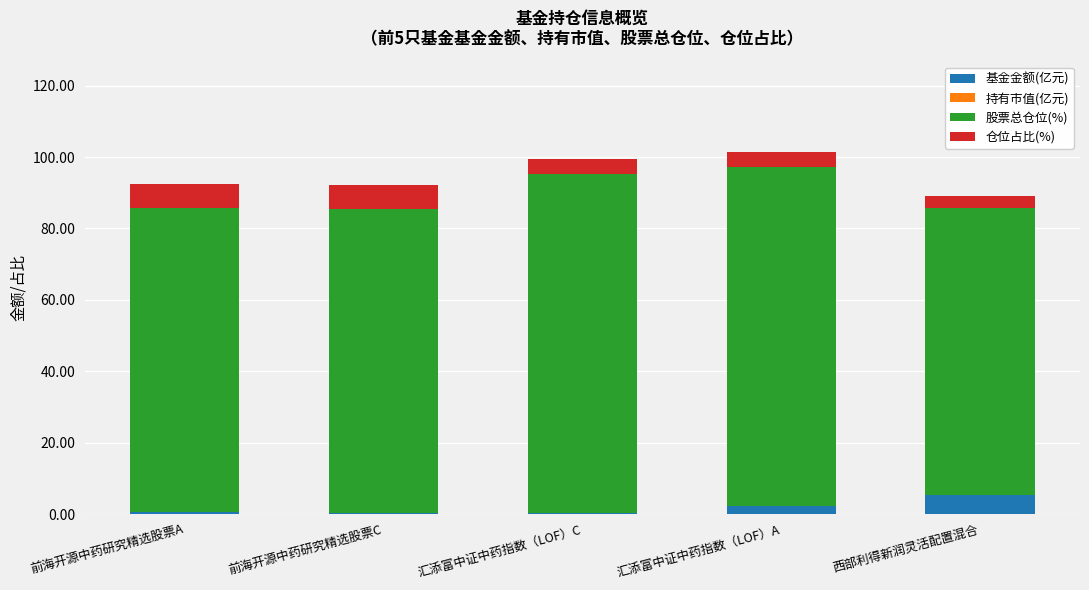

Count the number of categories in the chart.

5